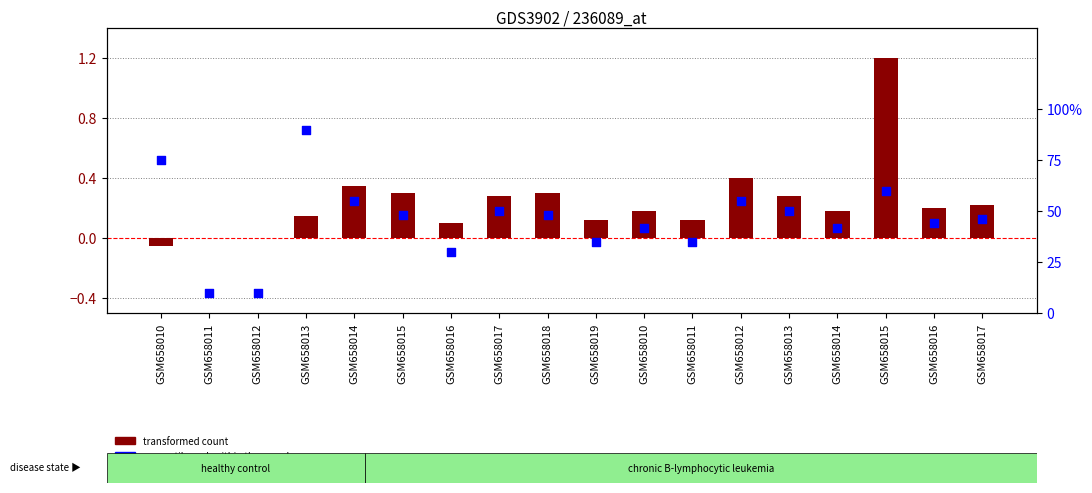

Is the value of transformed count at GSM658012 greater than the value of percentile rank within the sample at GSM658017?

No